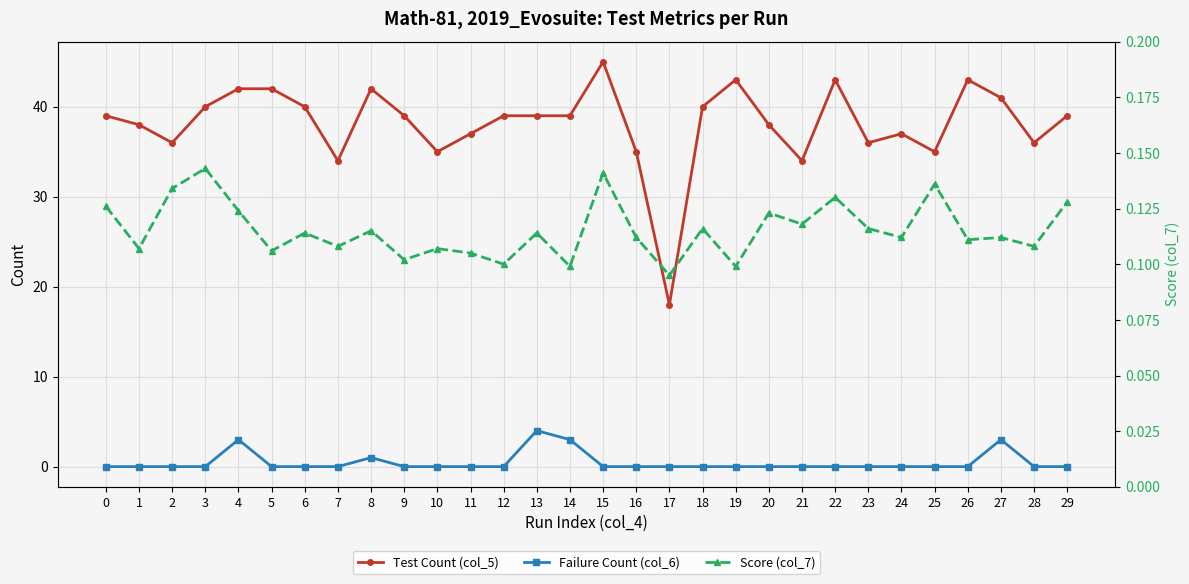

True or false: Test Count (col_5) and Score (col_7) intersect in this chart.

False